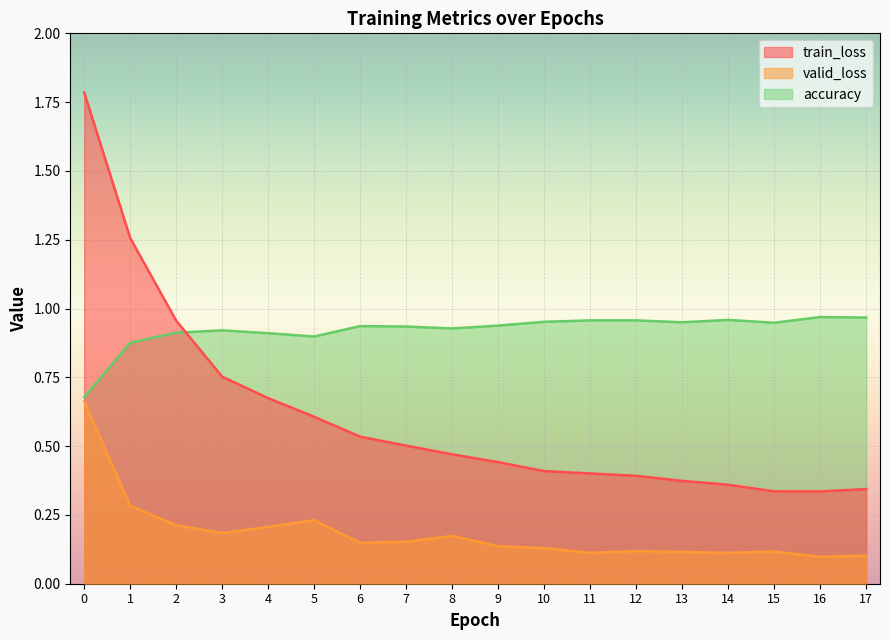

List the labels in order of train_loss value, largest first.

0, 1, 2, 3, 4, 5, 6, 7, 8, 9, 10, 11, 12, 13, 14, 17, 15, 16